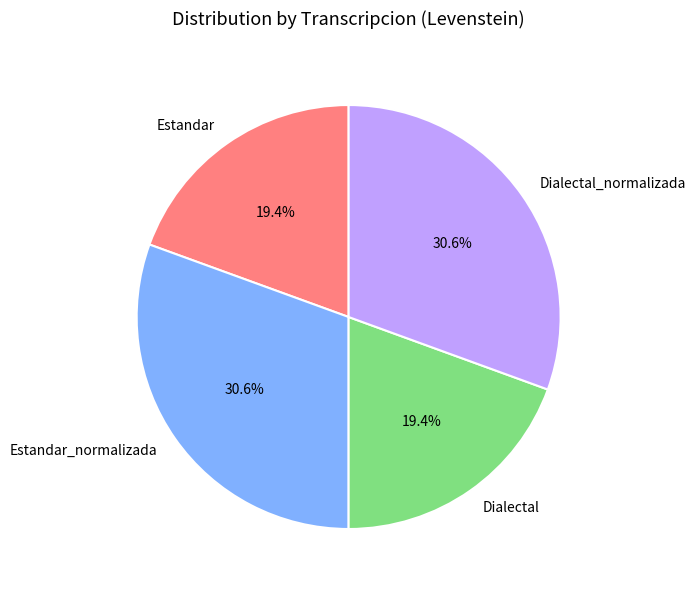

Does any single category account for the majority?

No